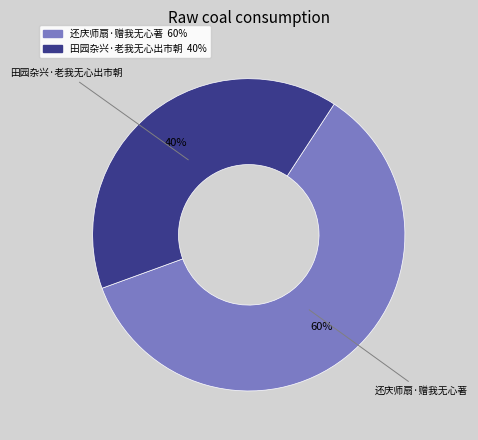

How many segments does this pie chart have?

2